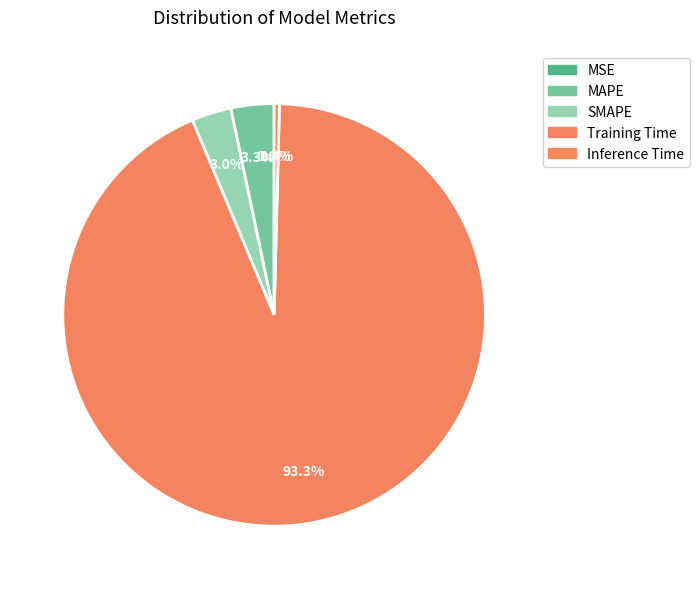

To the nearest percent, what is the difference between the SMAPE and Inference Time slice percentages?

3%